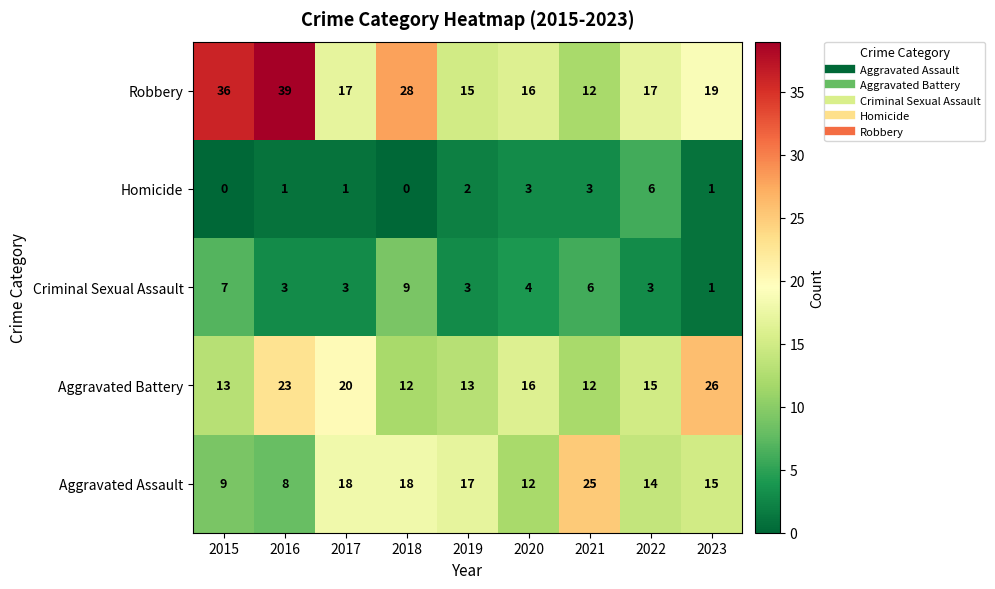

Between 2018 and 2019, which series saw the biggest shift?

Robbery